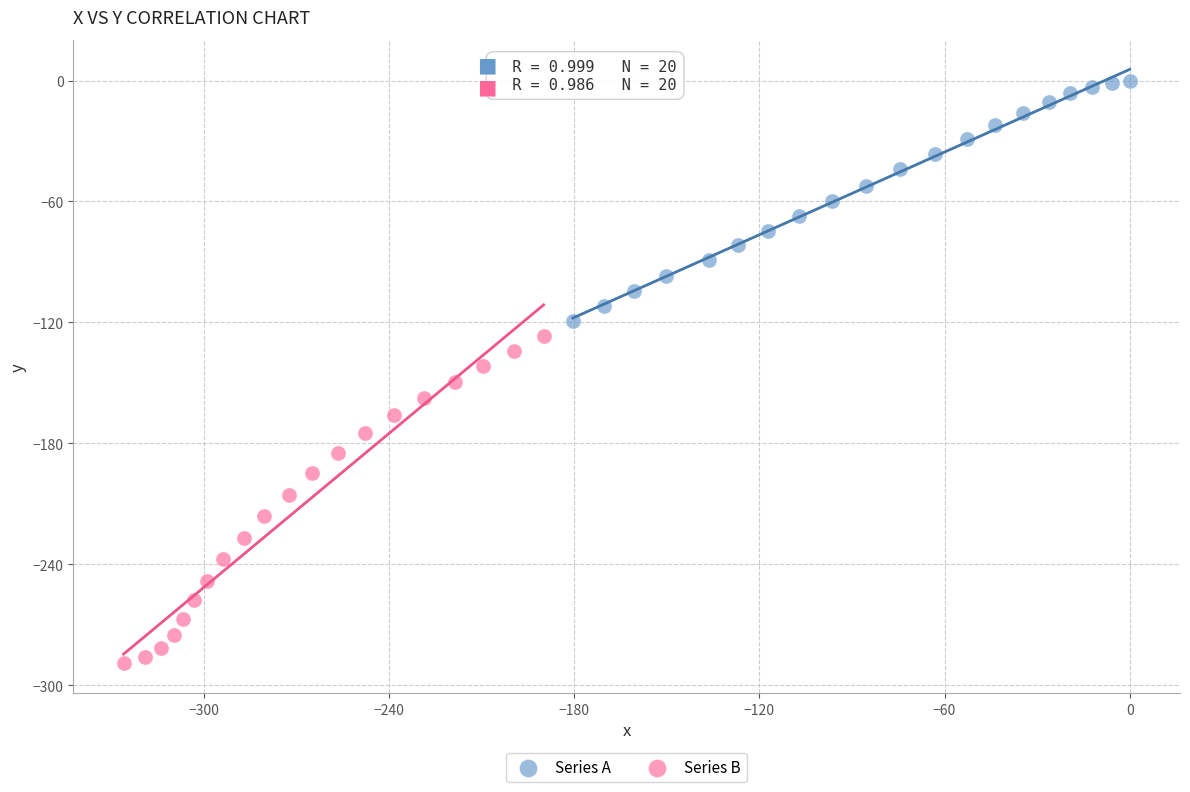

Which series reaches the minimum Y coordinate?

Series B